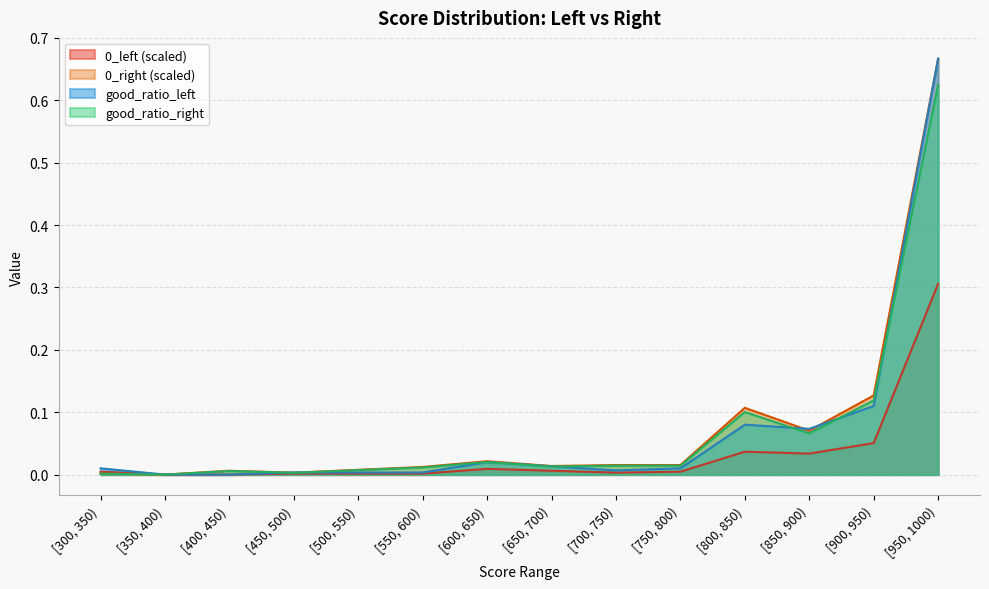

At which label does good_ratio_right reach its peak?

[950, 1000)